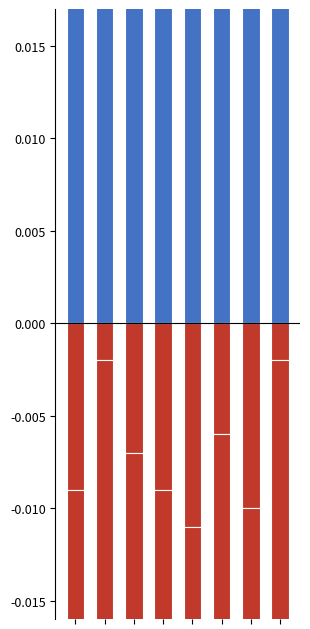

What is the maximum value shown in the chart?

0.1